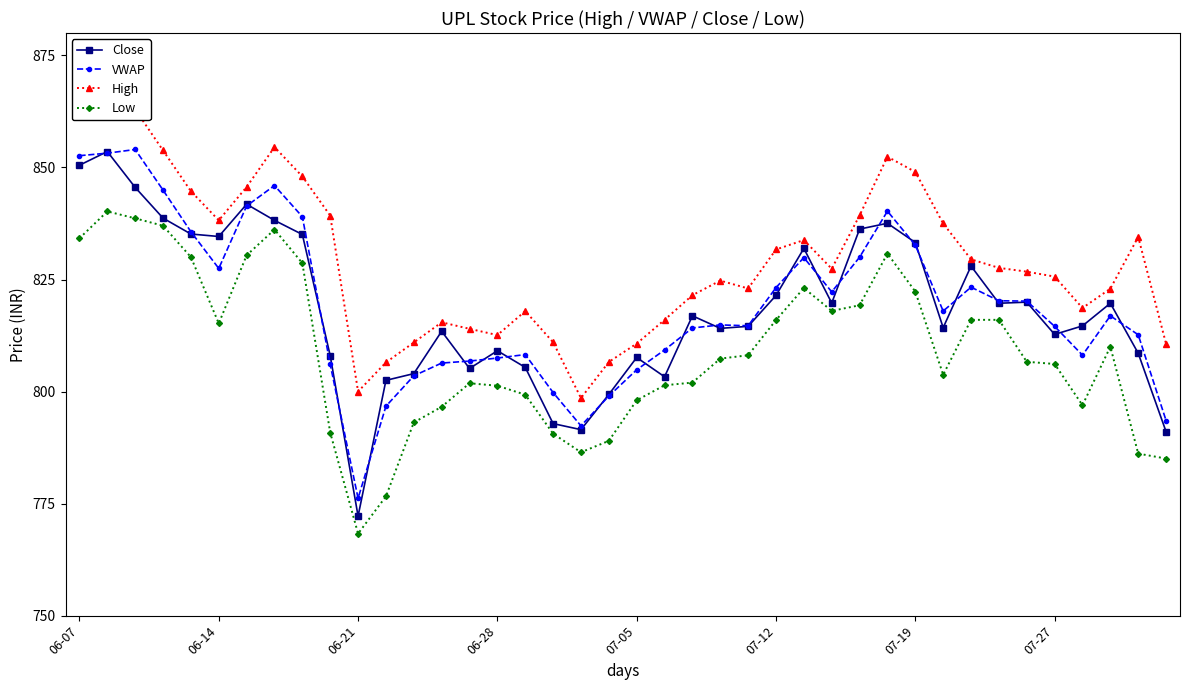

What is the sum of all VWAP values?

32760.4